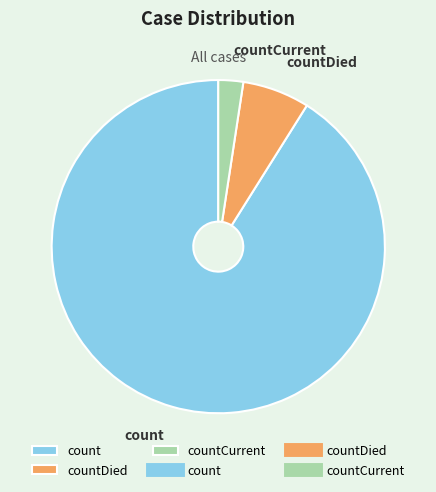

How many slices are in this pie chart?

3